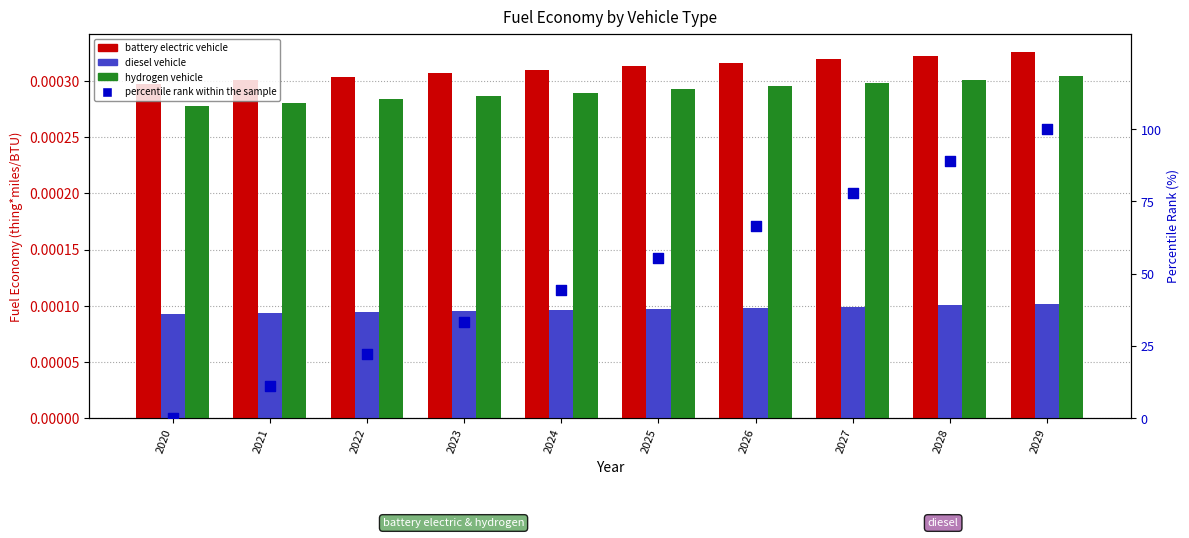

Is the value of percentile rank within the sample at 2025 greater than the value of battery electric vehicle at 2021?

Yes